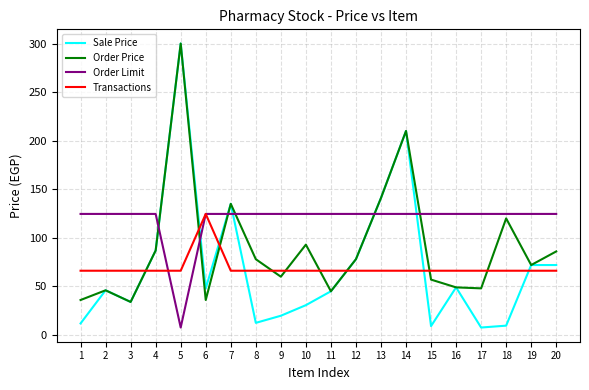

What are all the series names shown in the legend?

Sale Price, Order Price, Order Limit, Transactions